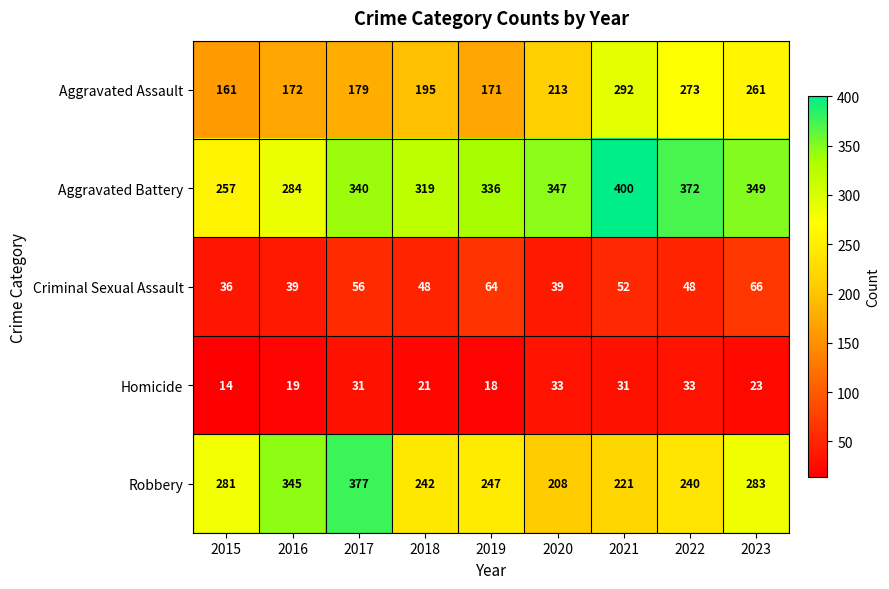

What is the maximum value shown in the chart?

400